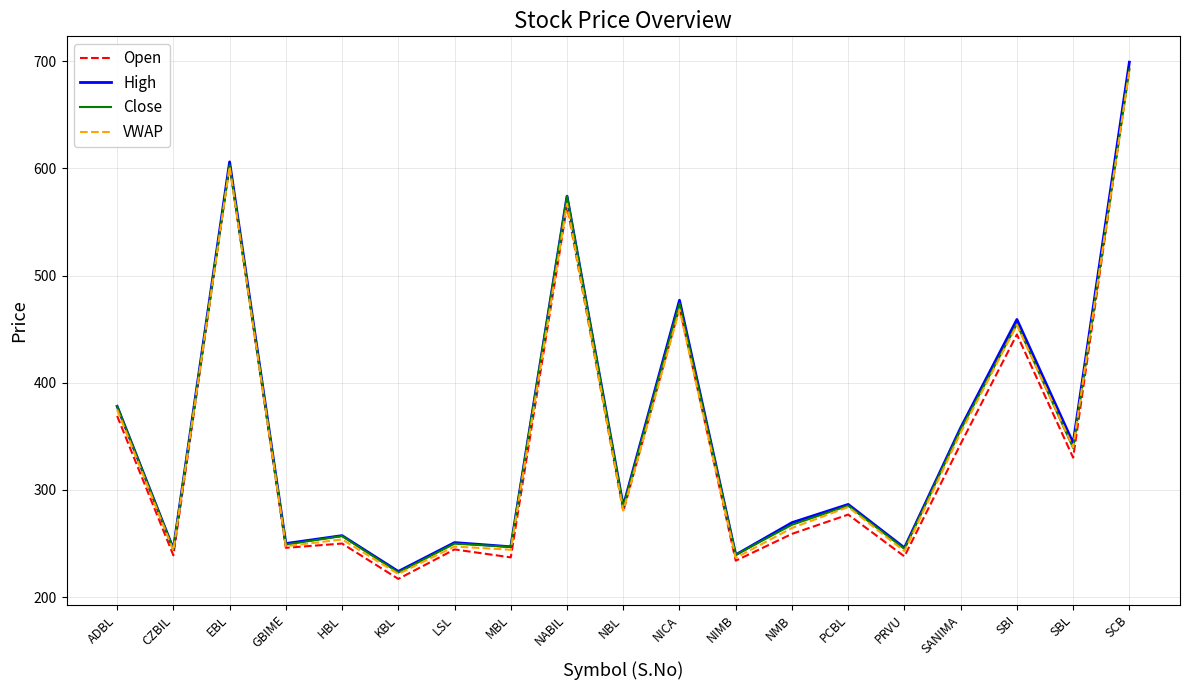

Is it true that High equals 574.0 at NABIL?

True